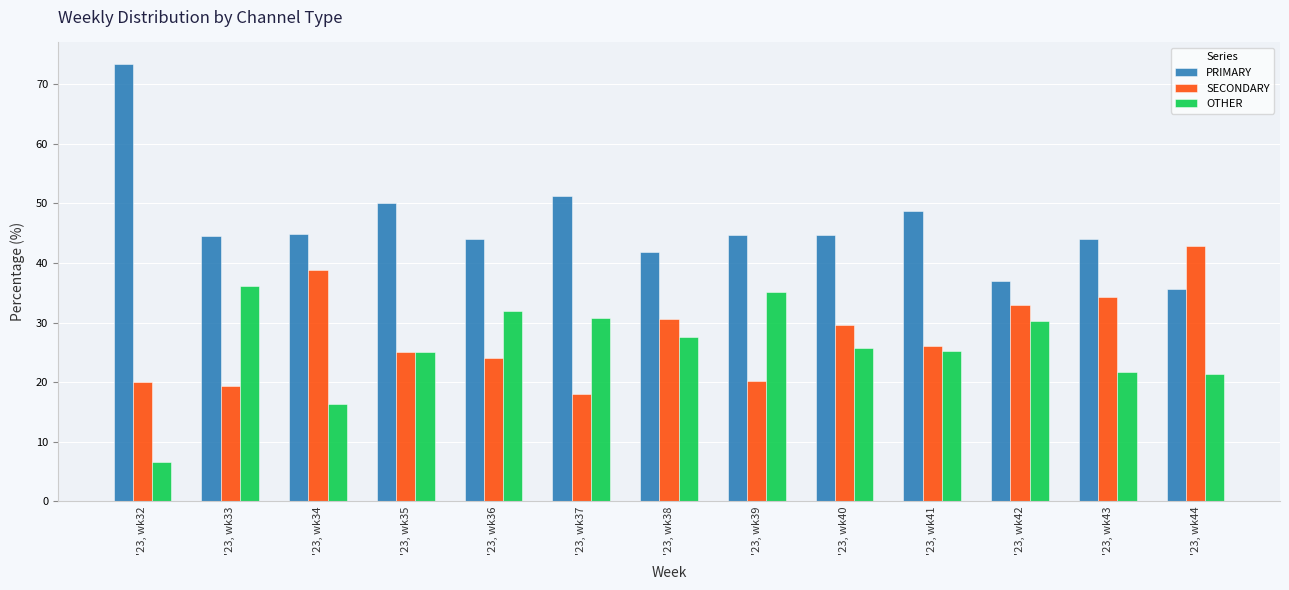

What are all the series names shown in the legend?

PRIMARY, SECONDARY, OTHER